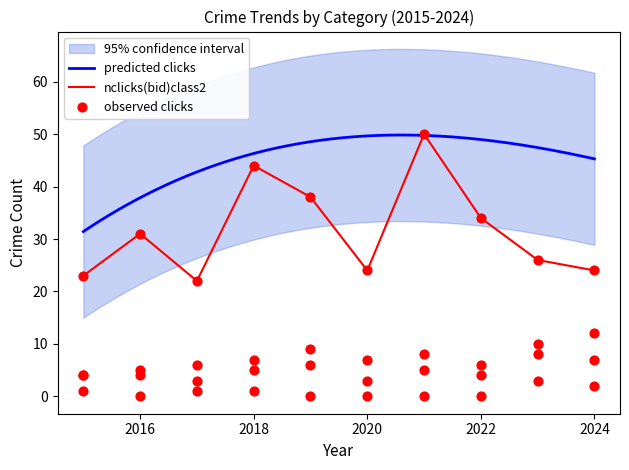

What is the highest value of the predicted clicks series?

49.8